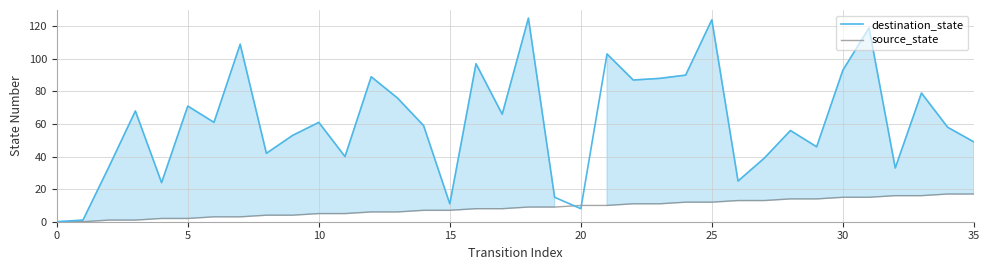

What is the spread (max minus min) of values at 26?

12